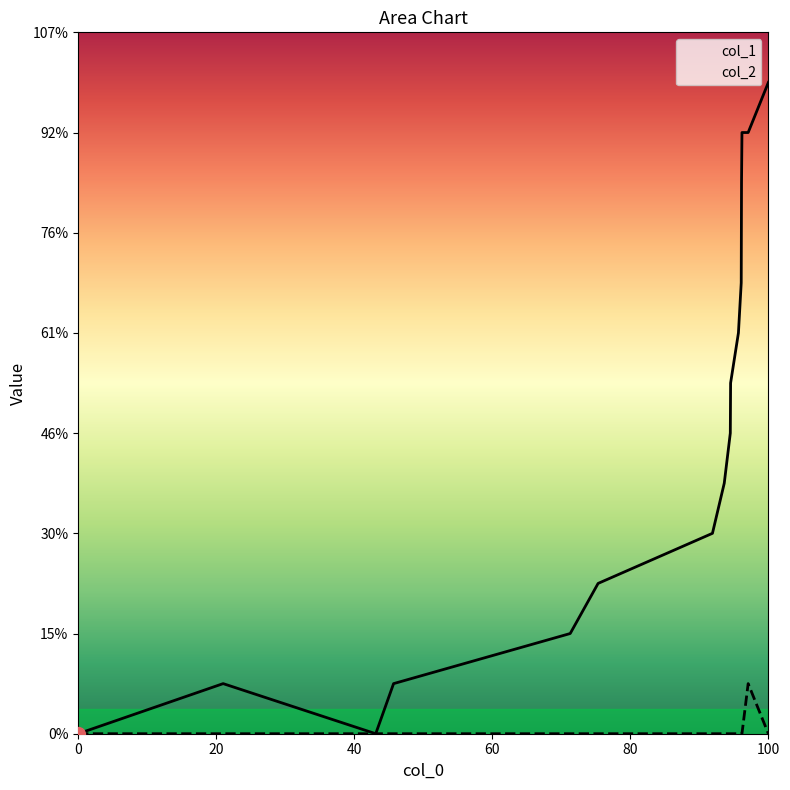

Which series changed the most between 1535407269 and 1535576462?

col_1